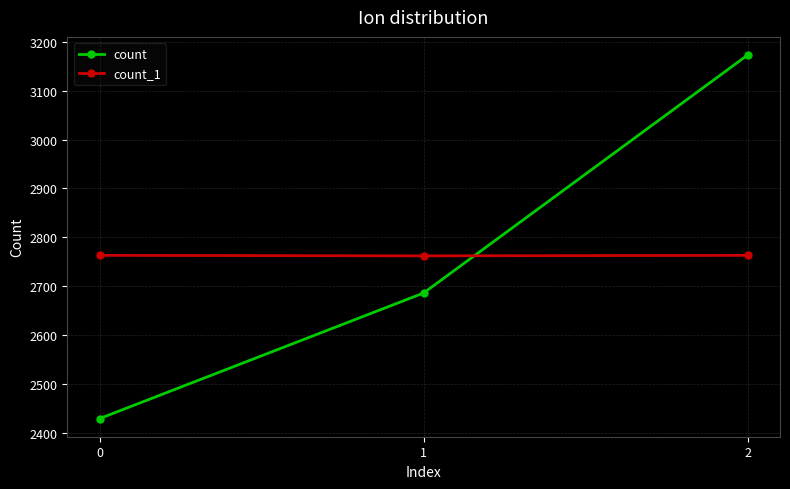

What is the value of the count point at the 1st from the left?

2429